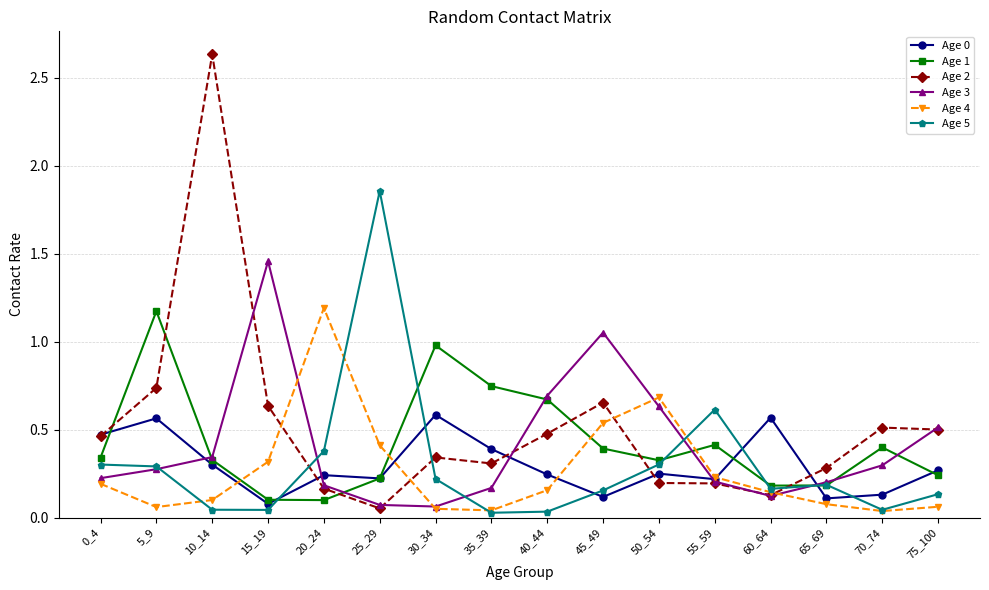

At how many categories does at least one series exceed 2?

1